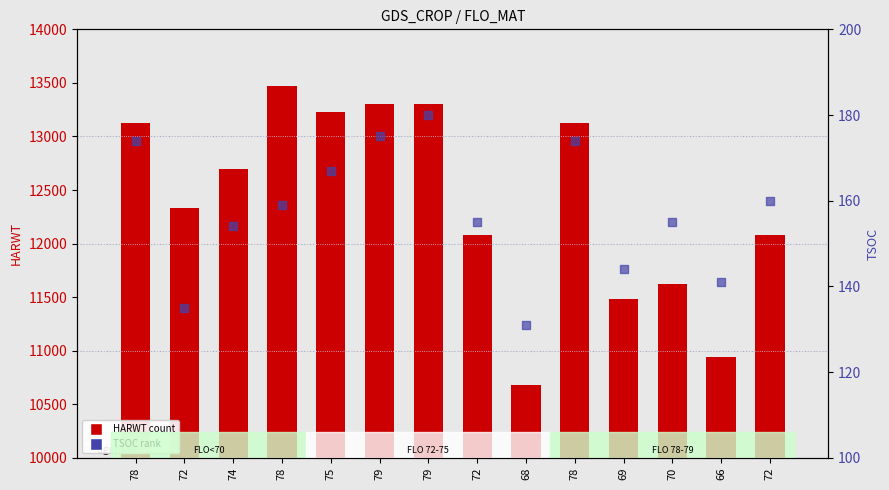

What are all the series names shown in the legend?

HARWT (count), TSOC (rank)